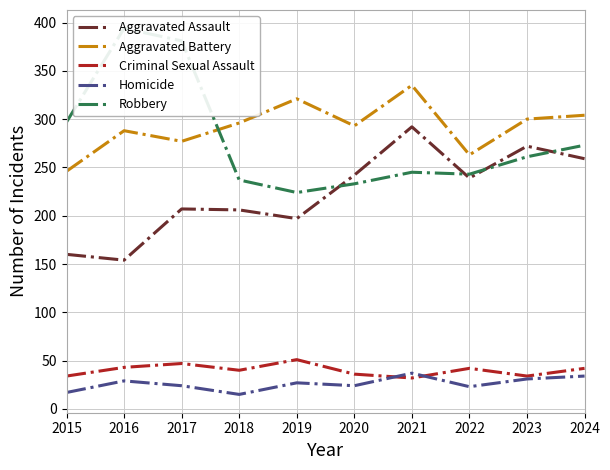

True or false: Criminal Sexual Assault and Aggravated Battery intersect in this chart.

False